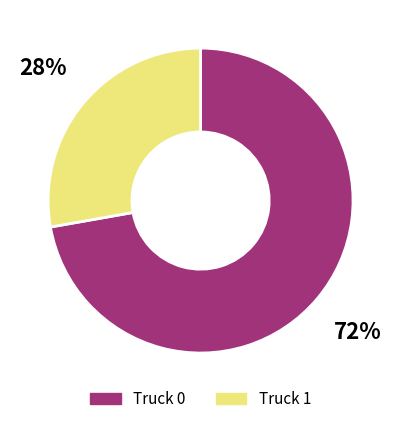

To the nearest percent, what is the combined percentage of Truck 1 and Truck 0?

100%